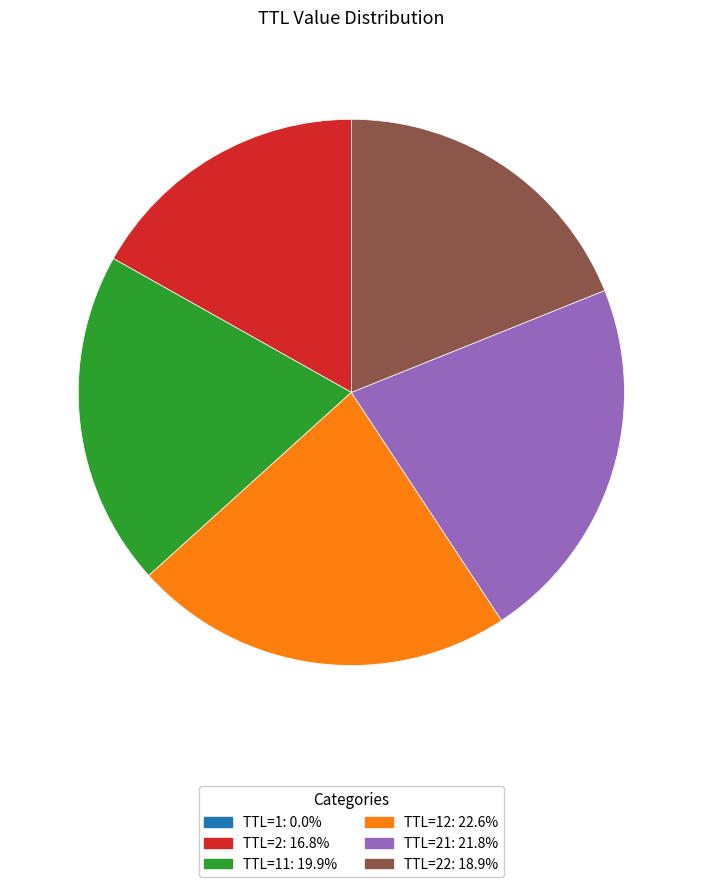

Does any single category account for the majority?

No